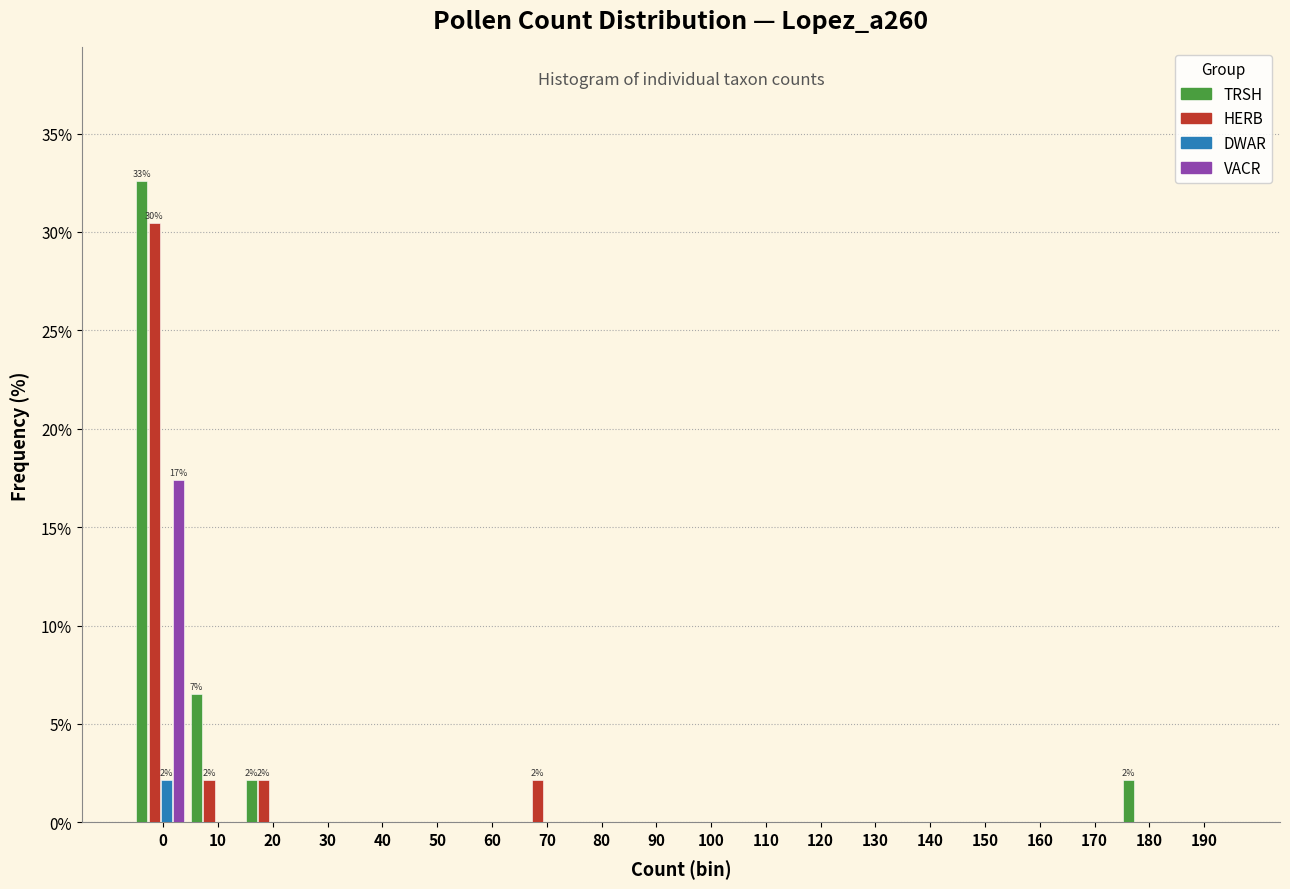

What is the sum of all VACR values?

17.4